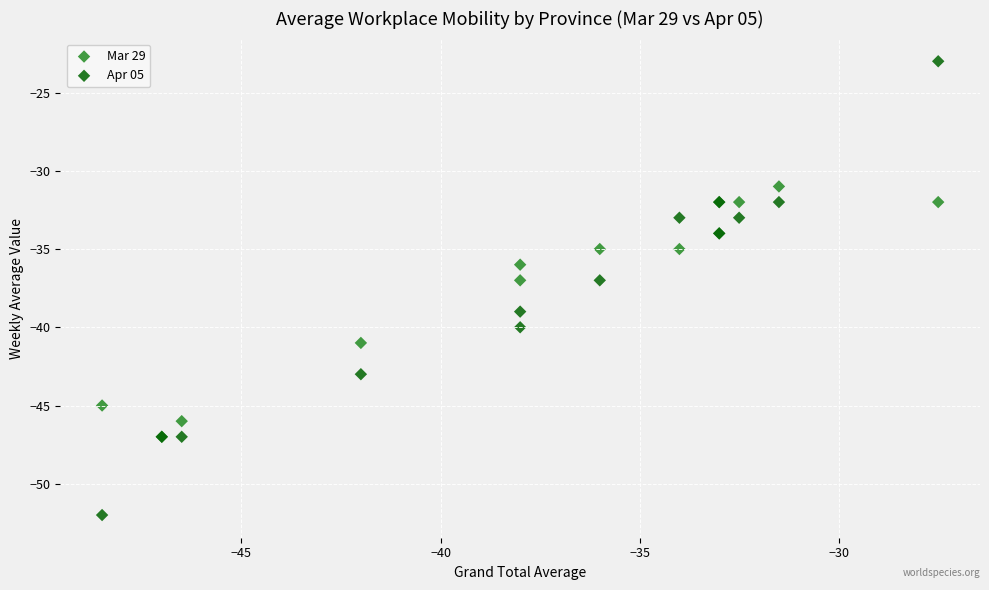

Which series reaches the maximum Y coordinate?

Apr 05